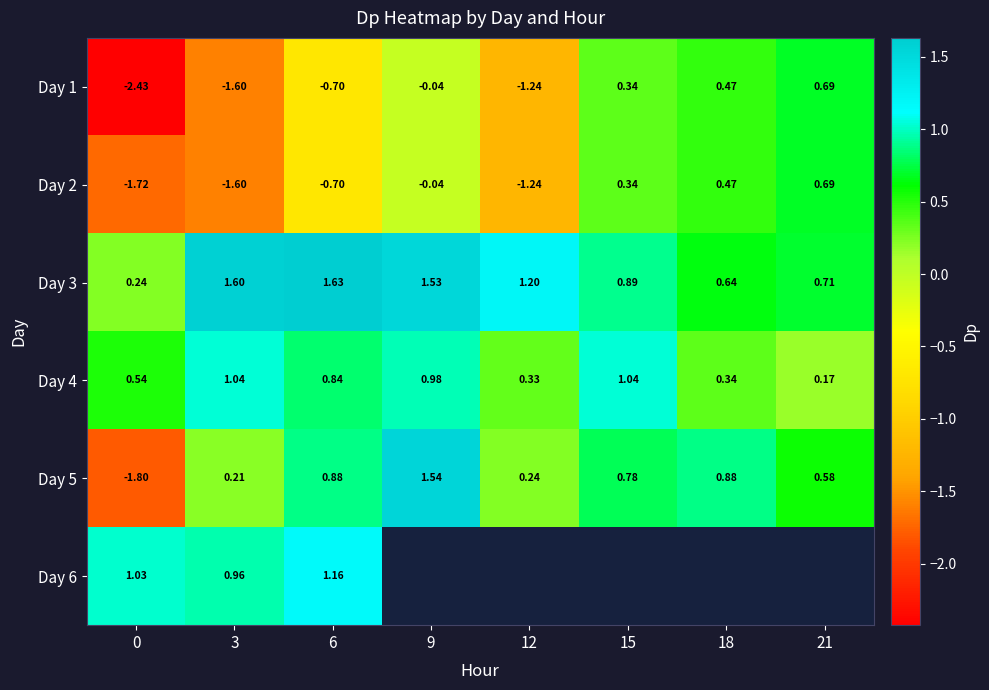

Is the value of Day 4 at 9 greater than the value of Day 3 at 3?

No